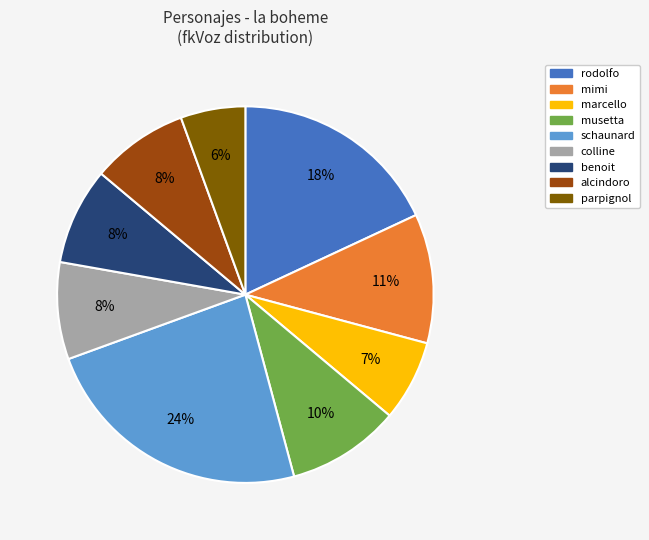

Count the number of slices in the pie.

9